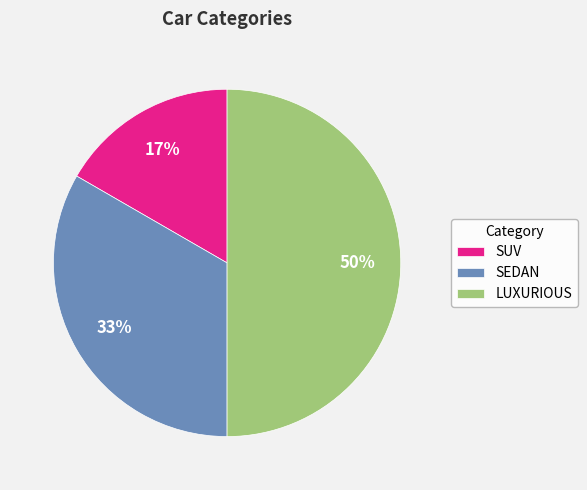

Which slice is the largest?

LUXURIOUS